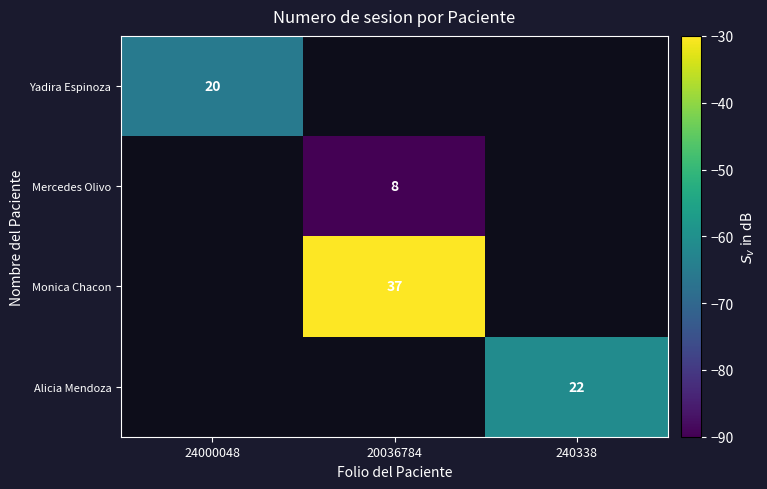

Is the value of Monica Chacon at 20036784 greater than the value of Yadira Espinoza at 24000048?

Yes